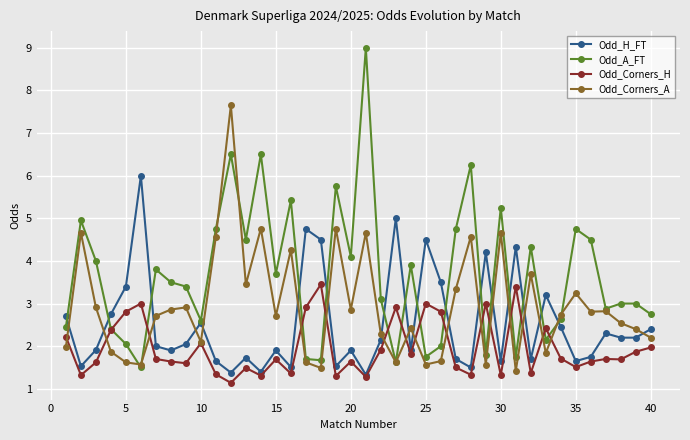

Which series has the largest total across all categories?

Odd_A_FT